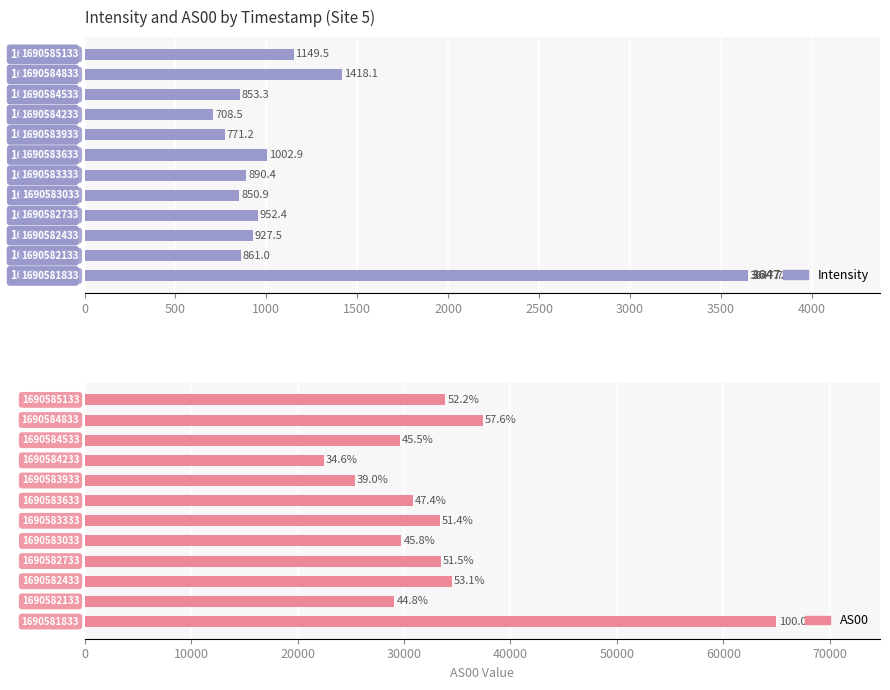

The value of Intensity at 500 is 1425.6. True or false?

False